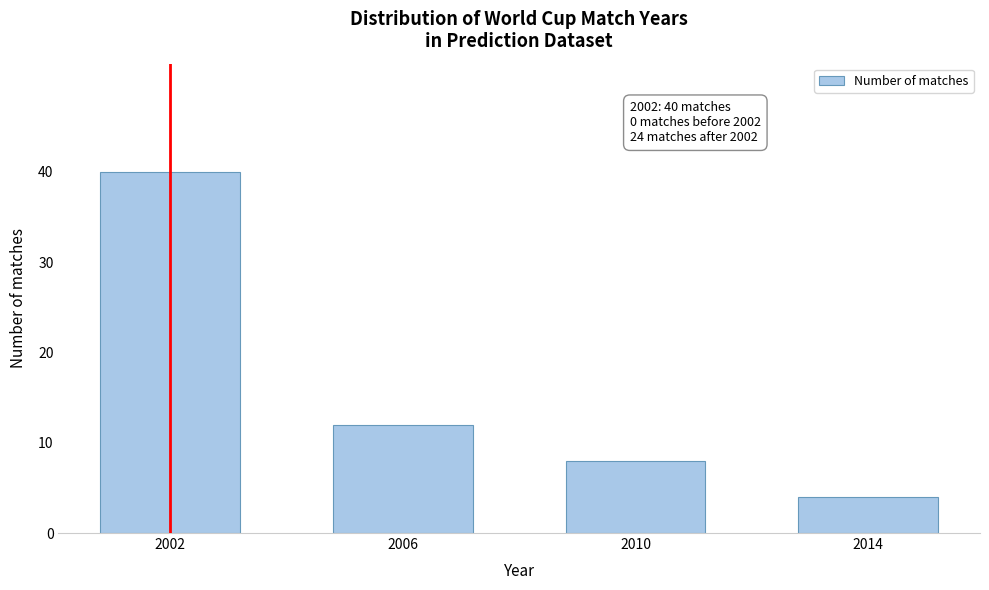

Reading left to right, extract all data points from this chart.

2002=40	2006=12	2010=8	2014=4